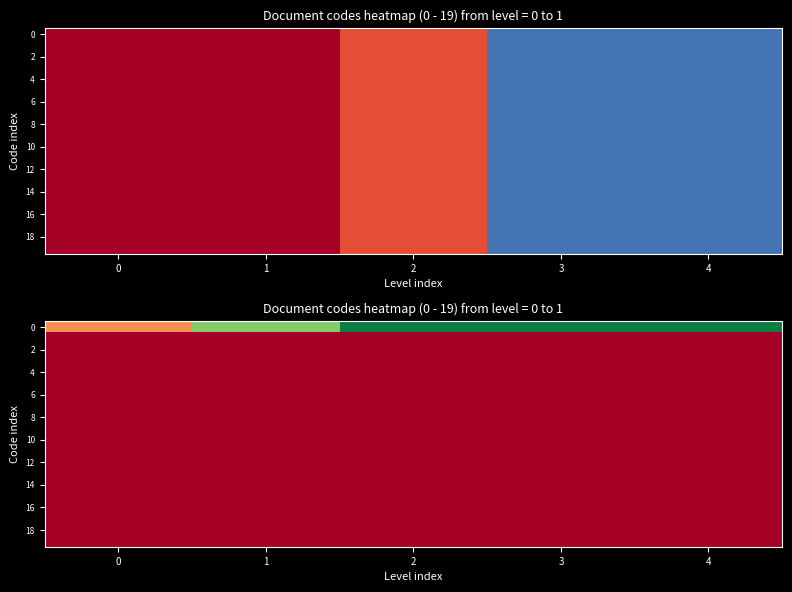

At which category is the sum across all series the highest?

2